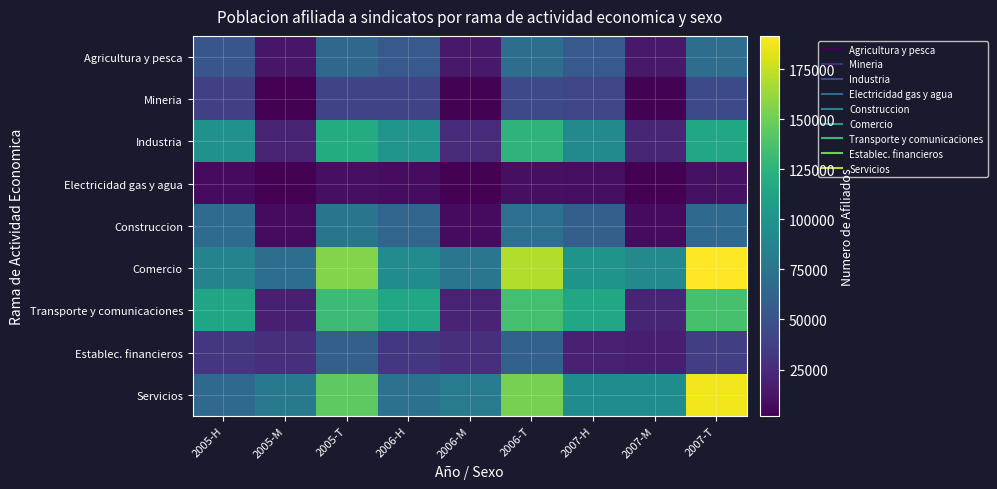

Rank the series by their maximum value, from highest to lowest.

Comercio, Servicios, Transporte y comunicaciones, Industria, Construccion, Agricultura y pesca, Establec. financieros, Mineria, Electricidad gas y agua